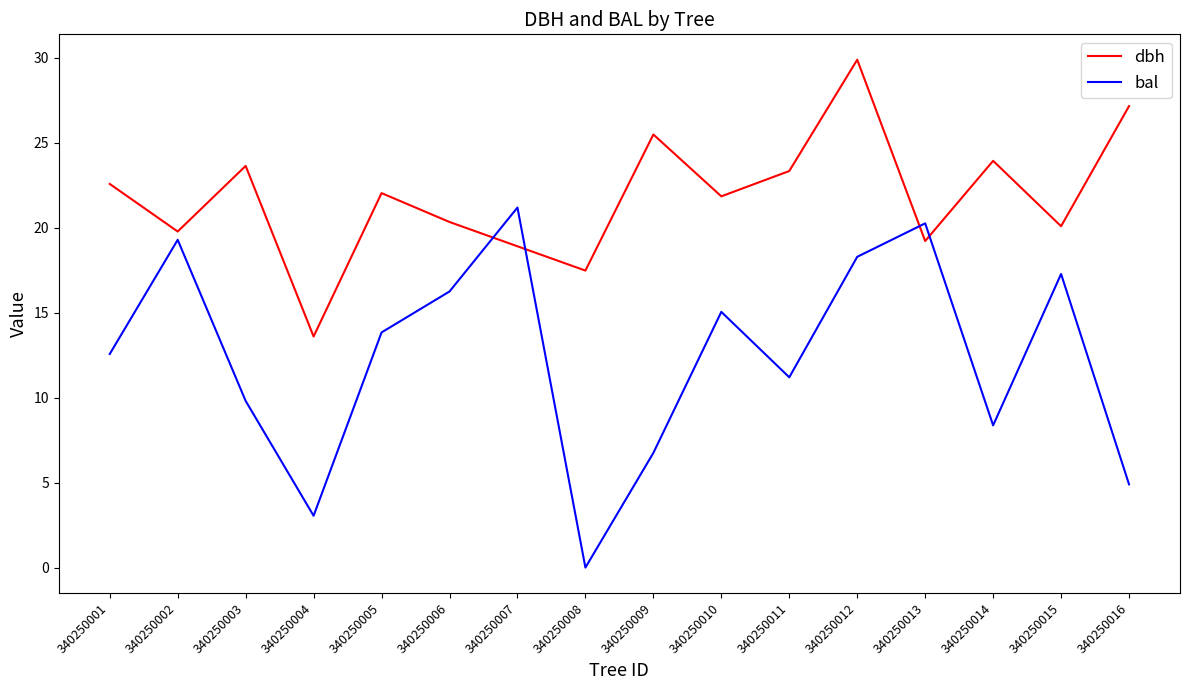

What are all the series names shown in the legend?

dbh, bal